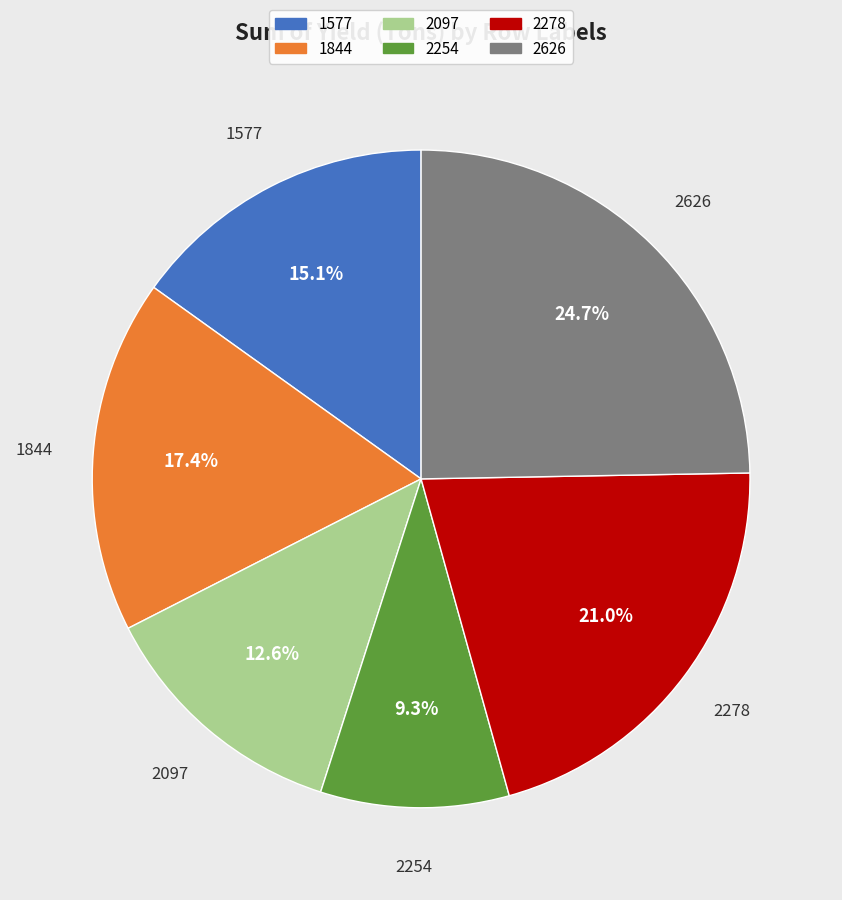

To the nearest percent, what portion does 1844 represent?

17%